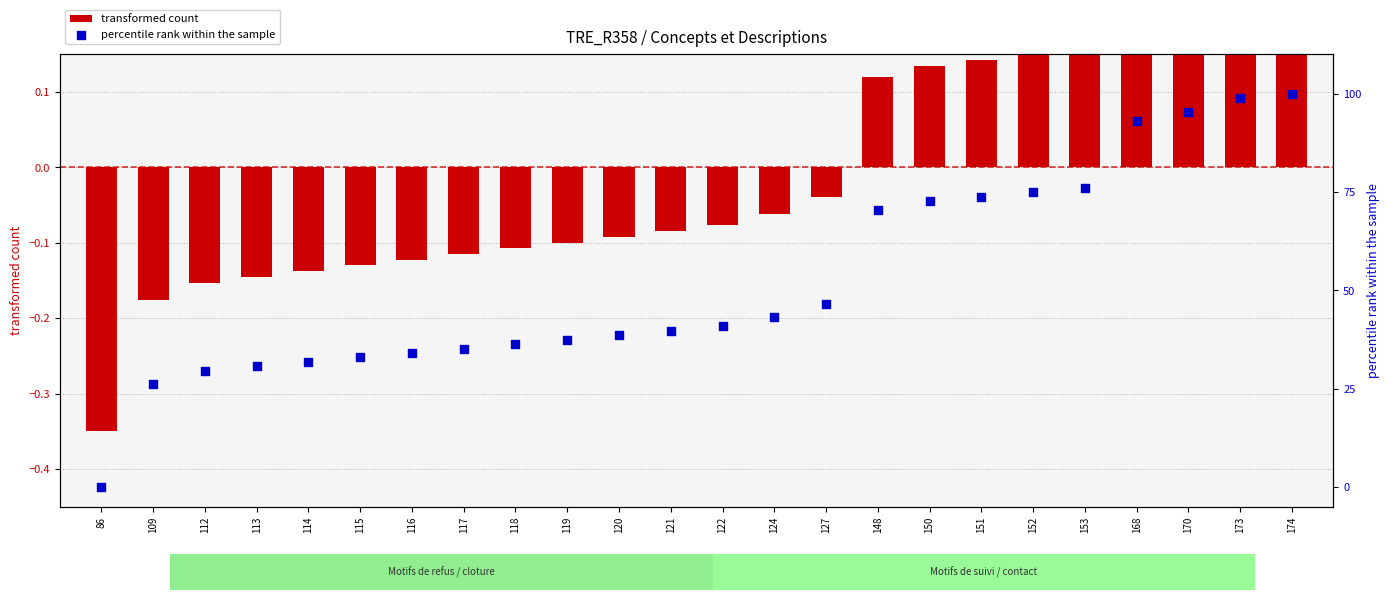

Which series reaches the minimum Y coordinate?

transformed count